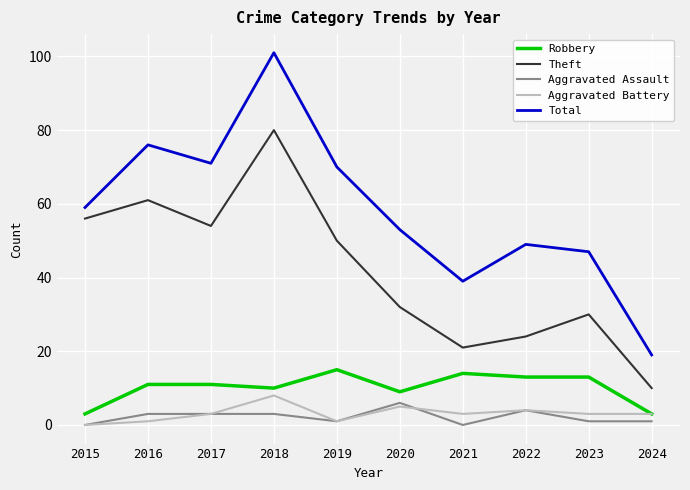

What is the difference between the second highest and minimum values in the Aggravated Assault series?

4